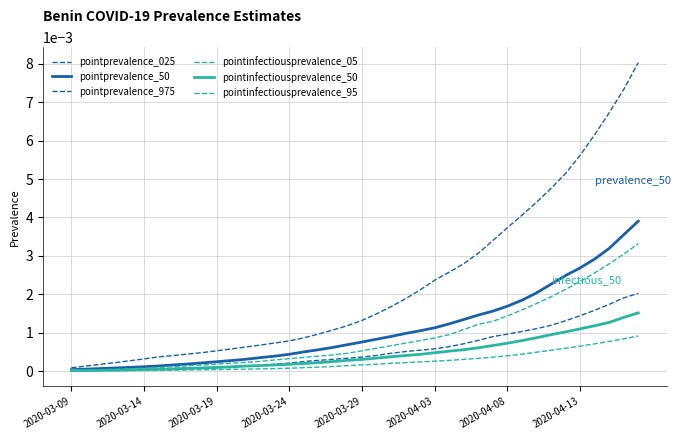

Does the chart display data point markers on the line(s)?

No